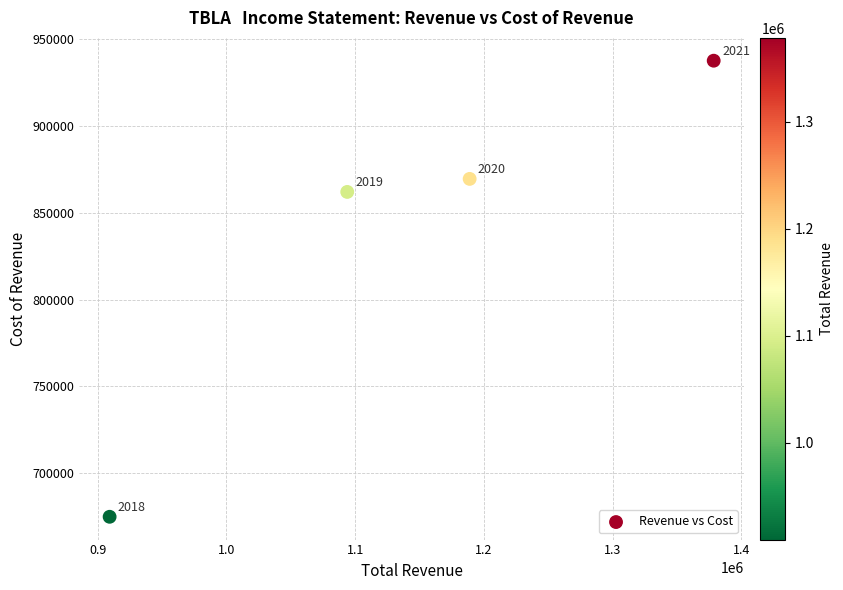

What is the average X value?

1142600